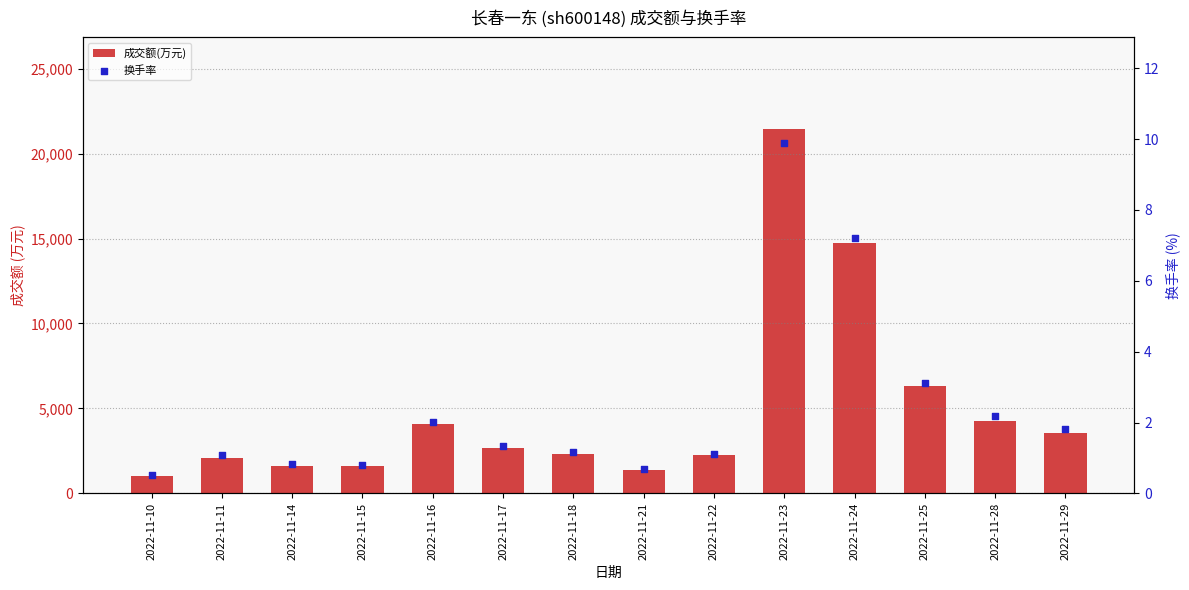

At how many categories does at least one series exceed 2900?

6